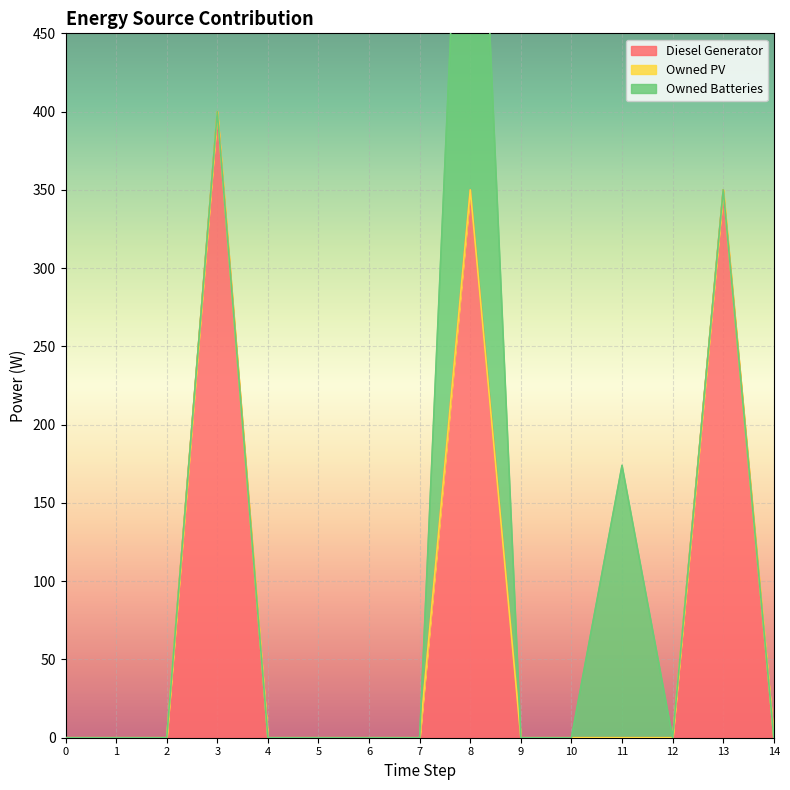

How many positive values does the Diesel Generator series have?

3